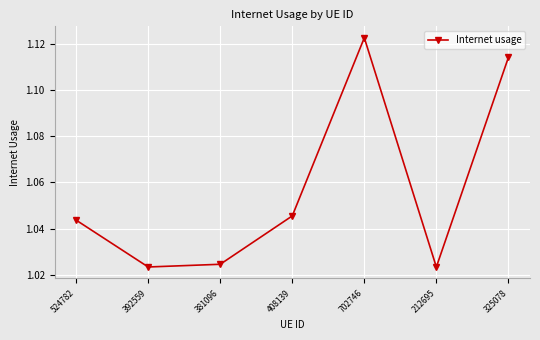

The chart shows a value of 0.2 at 212695. True or false?

False